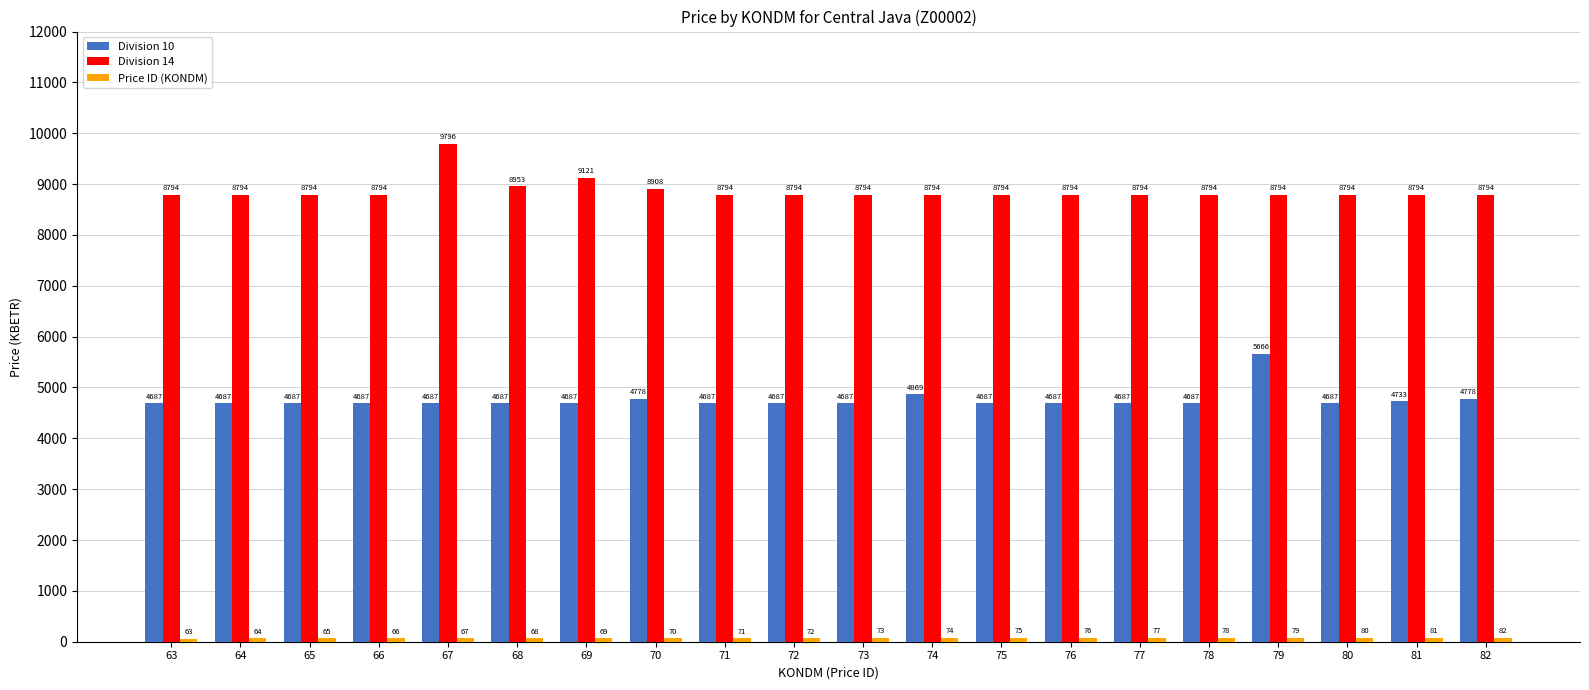

Between 79 and 81, which series saw the biggest shift?

Division 10